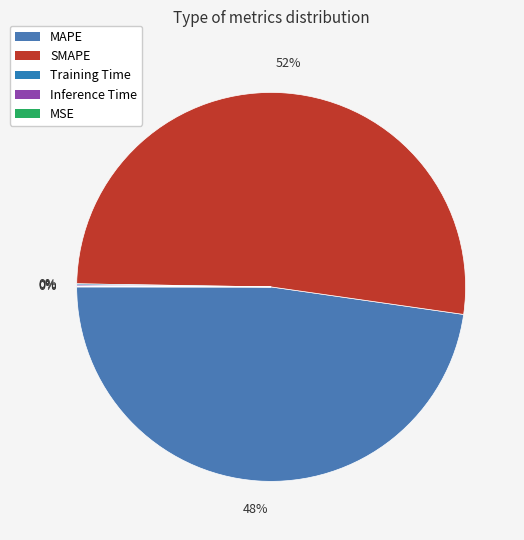

To the nearest percent, what is the average slice percentage?

20%